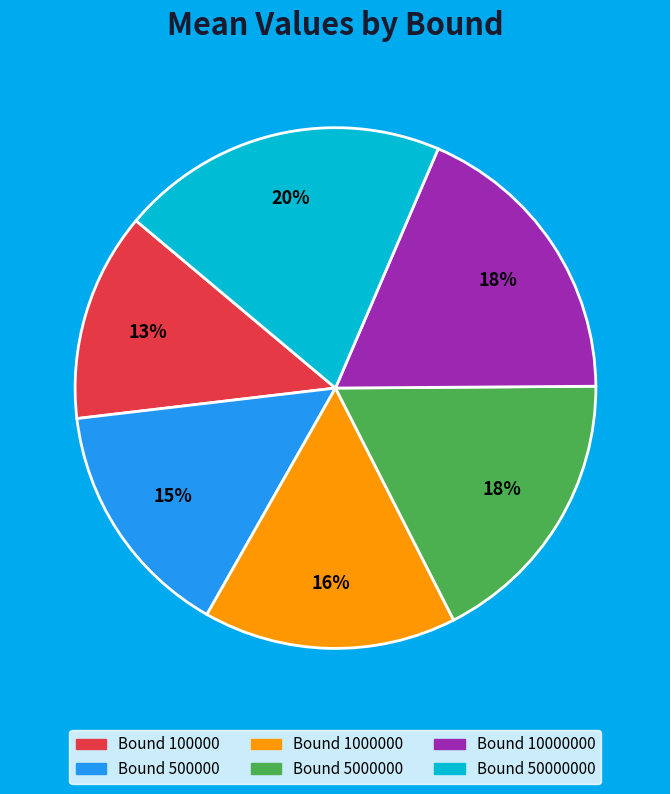

To the nearest percent, what is the average slice percentage?

17%